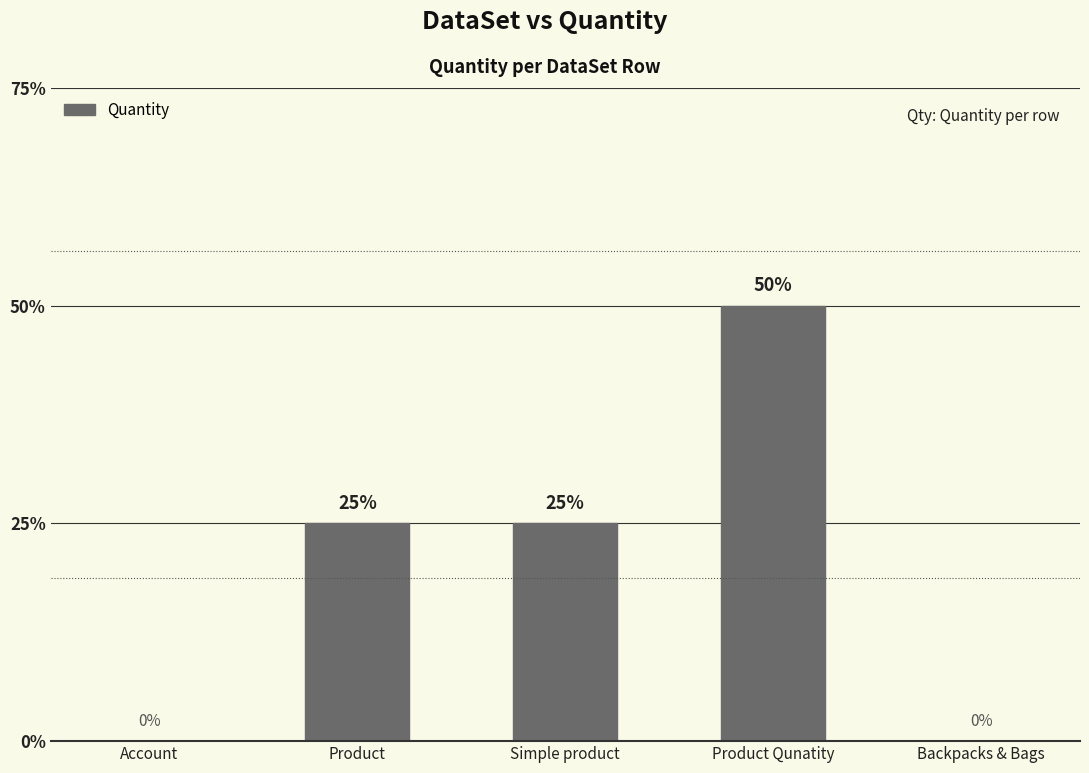

Rank the categories by value from highest to lowest.

Product Qunatity, Product, Simple product, Account, Backpacks & Bags